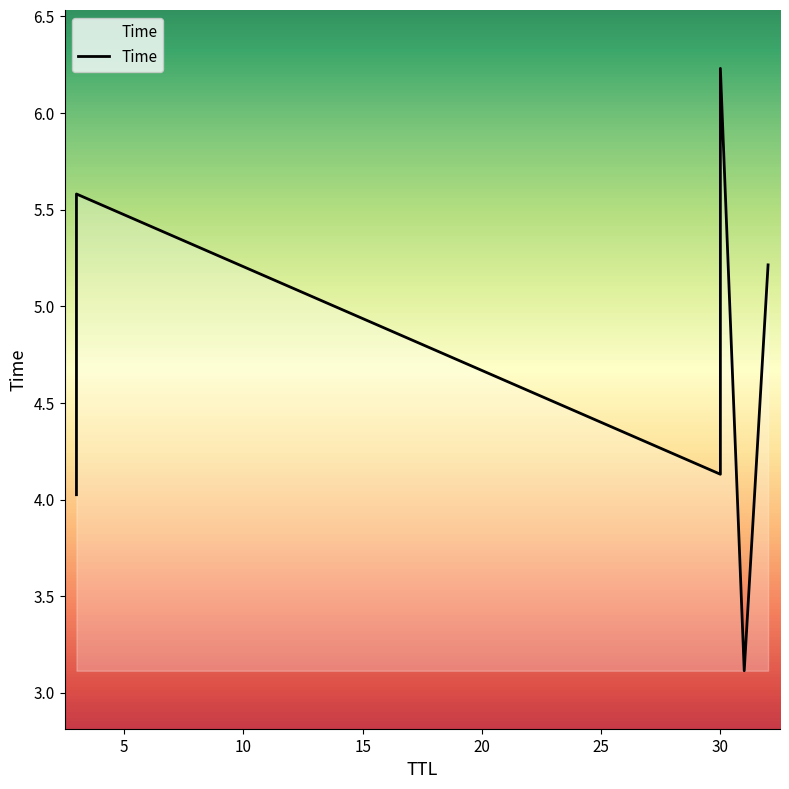

Rank the categories by value from highest to lowest.

30, 3, 32, 30, 3, 31